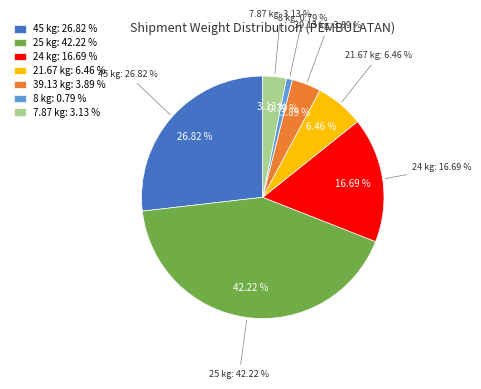

Is the sum of 29 and 6 greater than half?

No